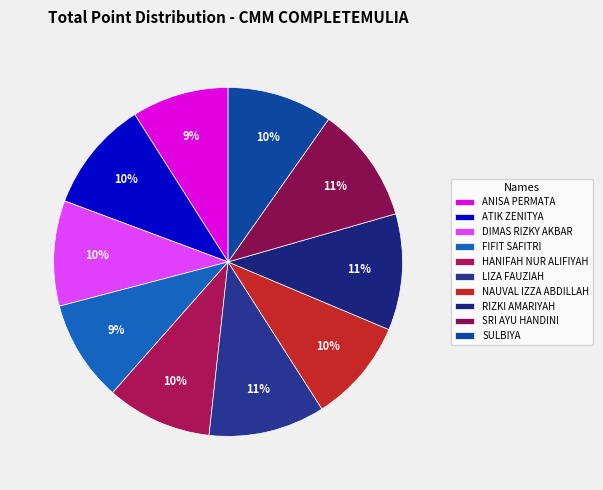

Count the number of slices in the pie.

10